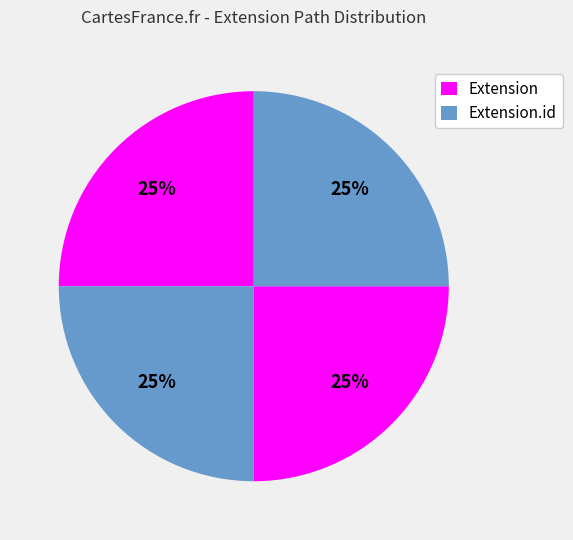

Count the number of slices in the pie.

4